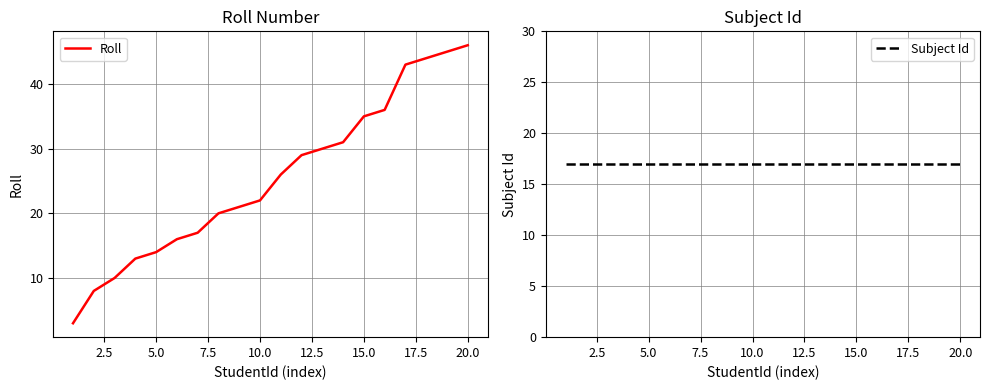

Is it true that Roll equals 35 at 15.0?

True